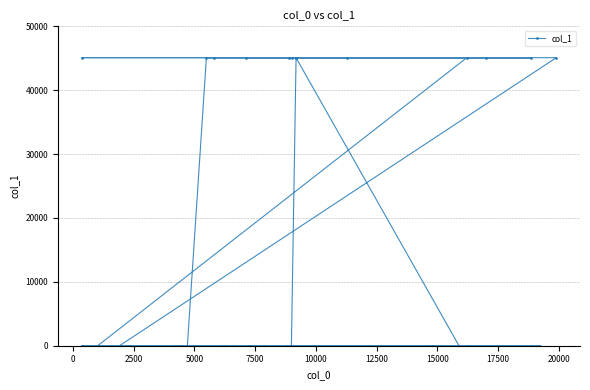

What is the greatest value displayed?

45093